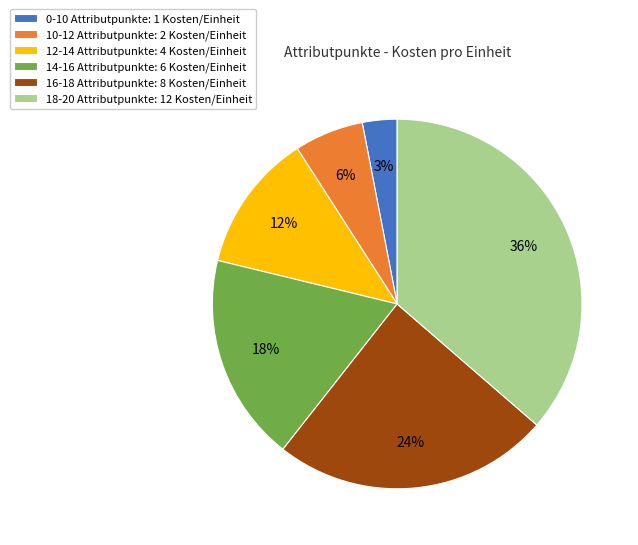

Between 14-16 and 10-12, which is larger?

14-16